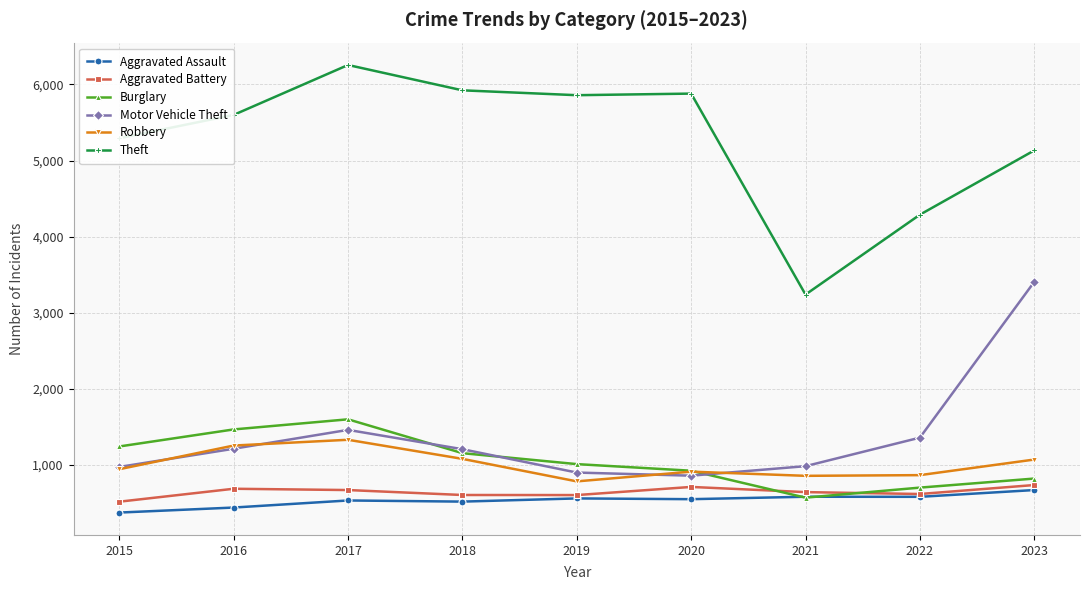

Where is Theft nearest to the value 4747?

2023